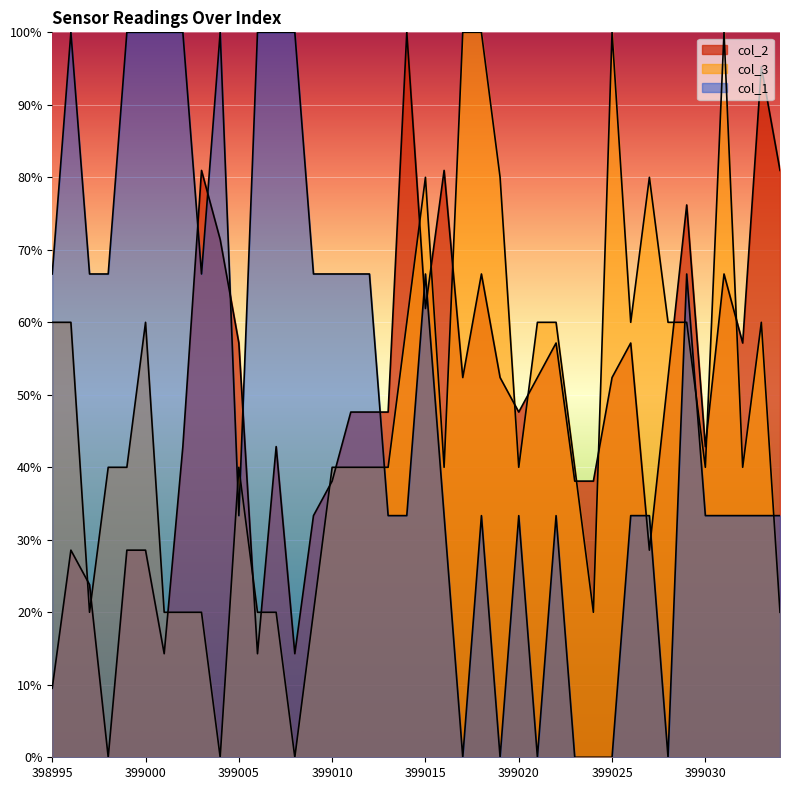

Between 399013 and 399020, which series saw the biggest shift?

col_2